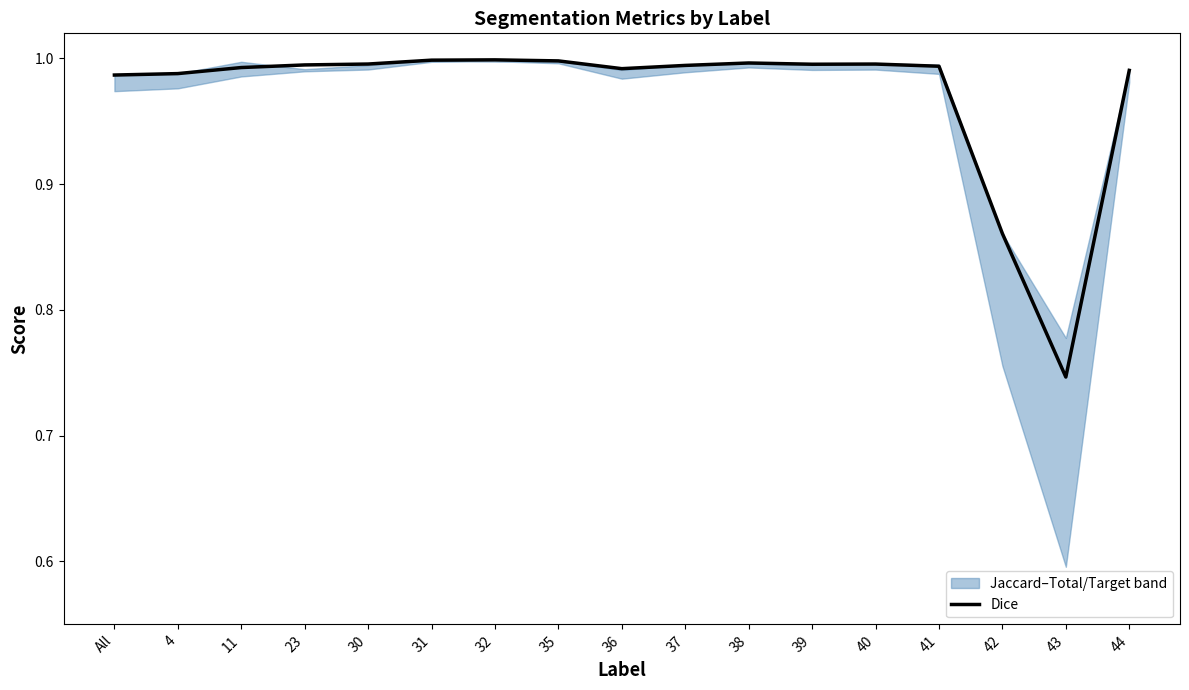

What position from the right is 39?

6